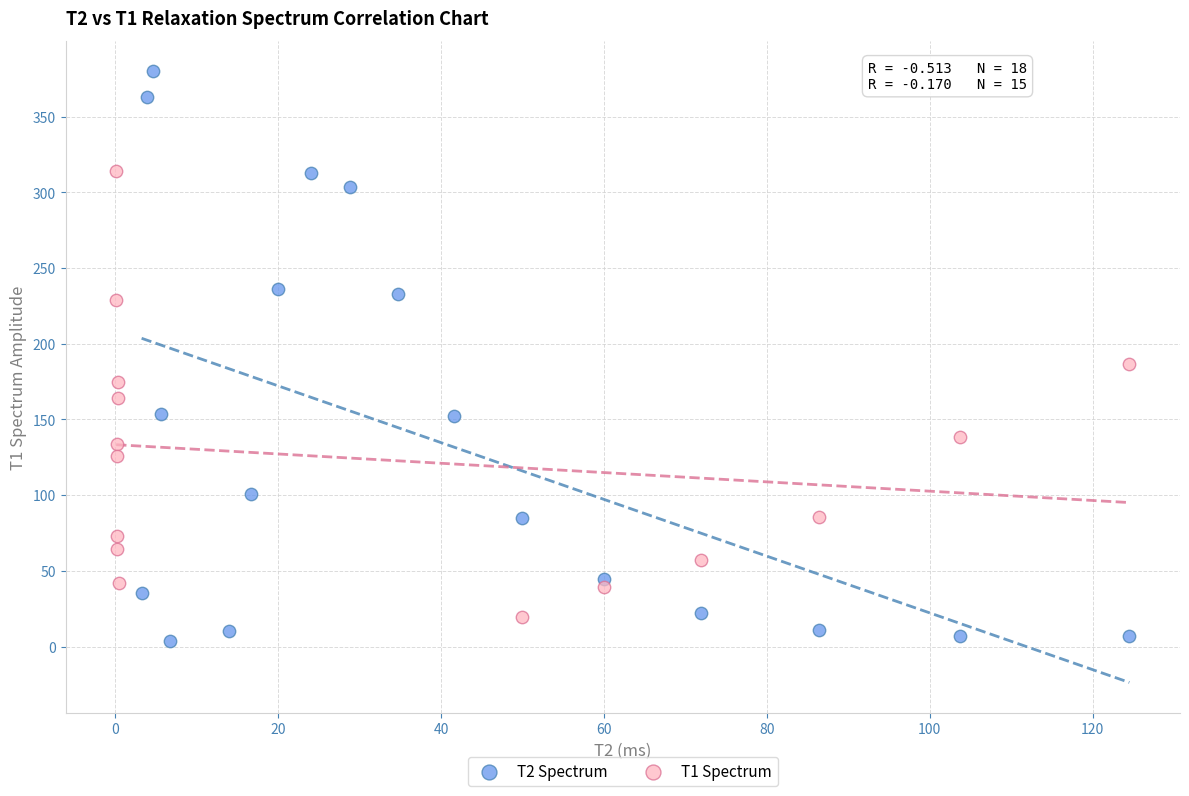

Which series contains the highest Y value?

T2 Spectrum